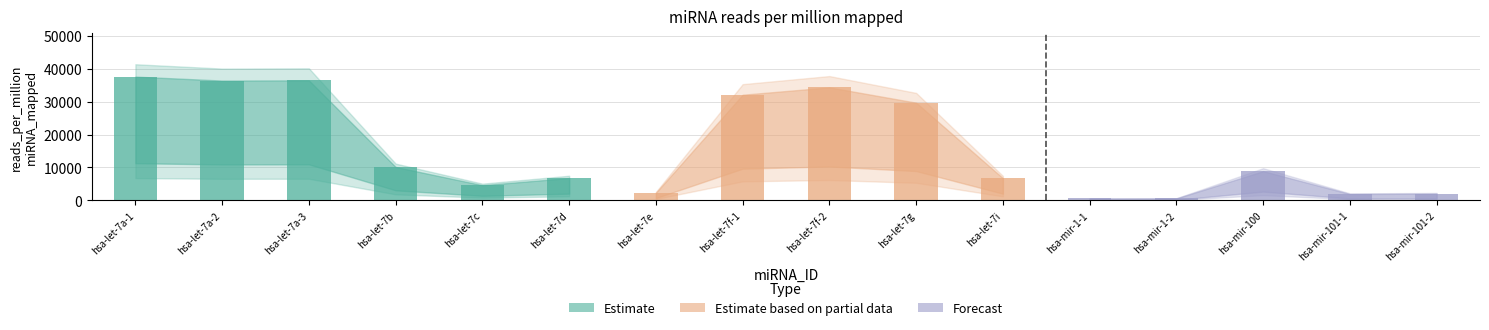

What position from the right is hsa-let-7g?

7